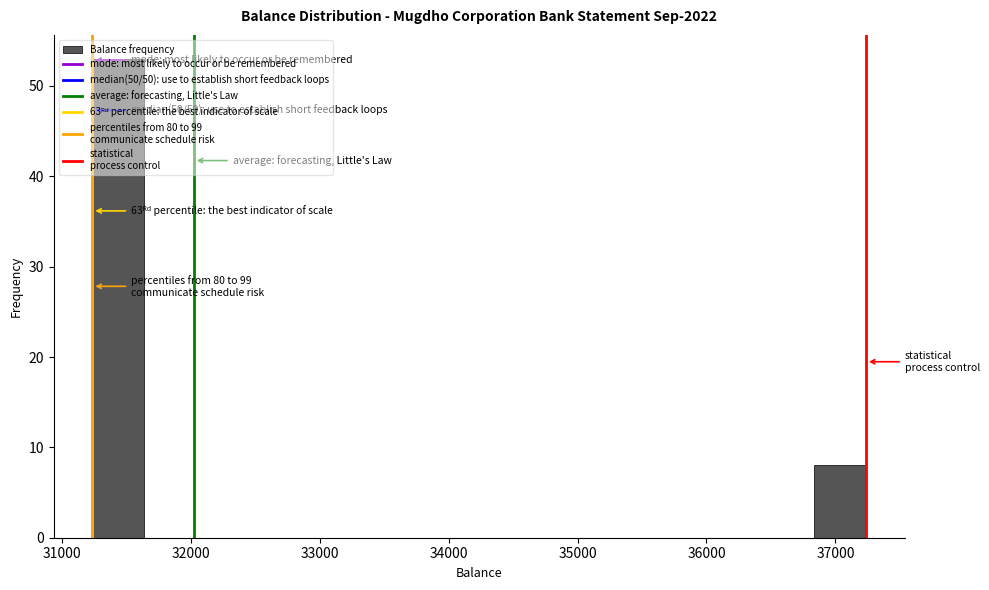

Which range on the x-axis has the tallest bar?

31200 to 31600